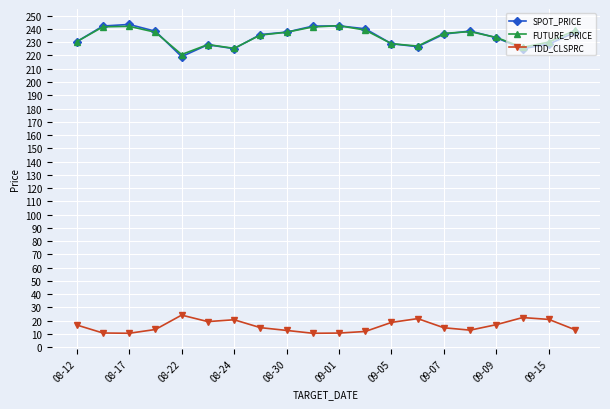

At how many categories does at least one series exceed 209?

20